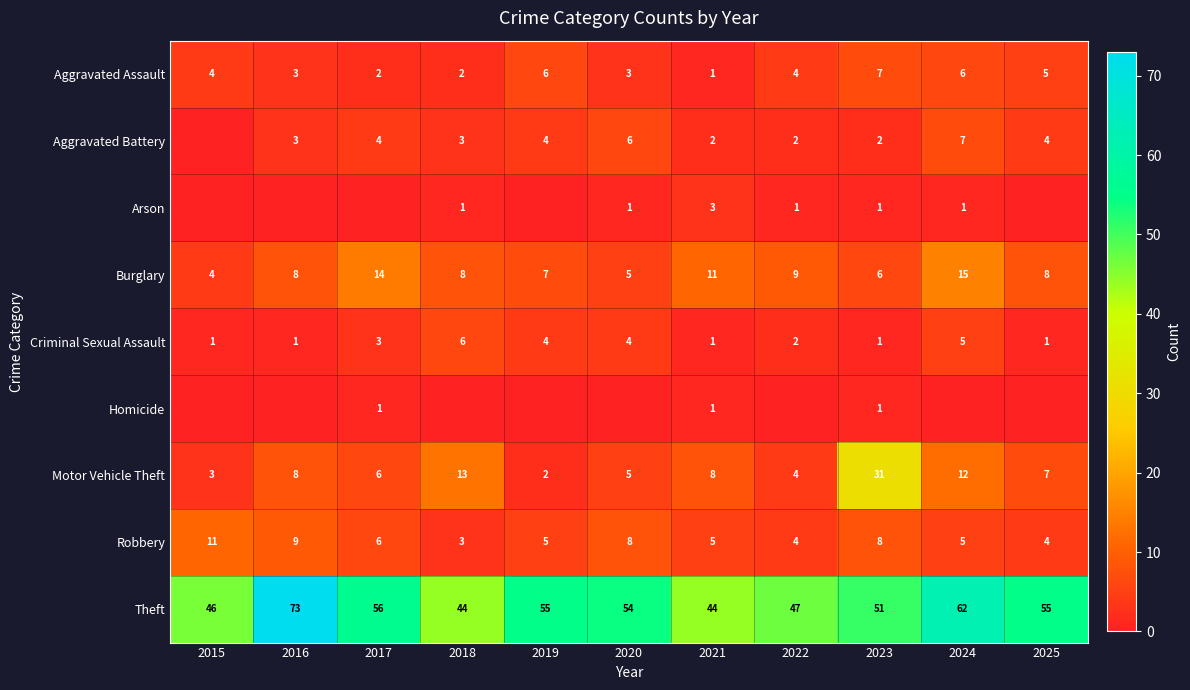

What is the average value of the Burglary series?

9